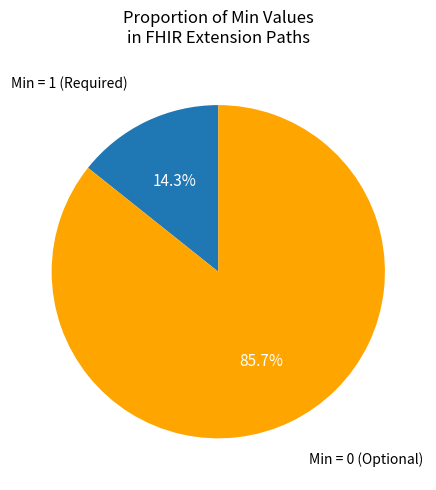

Between Min = 0 (Optional) and Min = 1 (Required), which is larger?

Min = 0 (Optional)